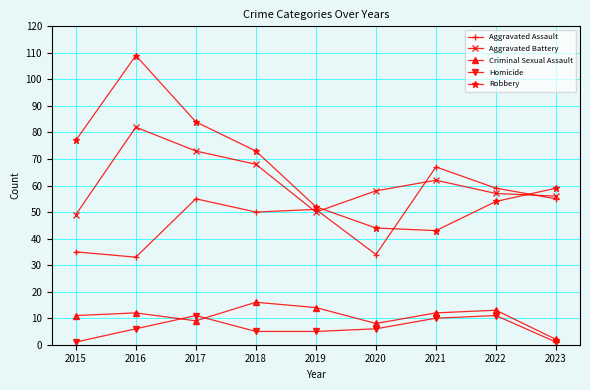

The Aggravated Assault series shows 55 at 2017. True or false?

True